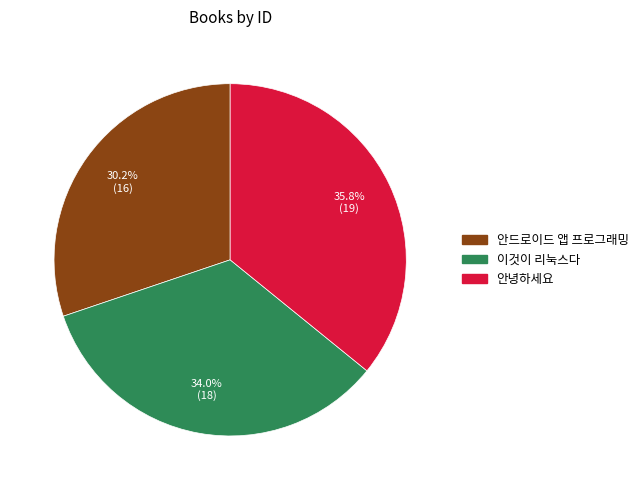

To the nearest percent, what is the combined percentage of 안녕하세요 and 안드로이드 앱 프로그래밍?

66%